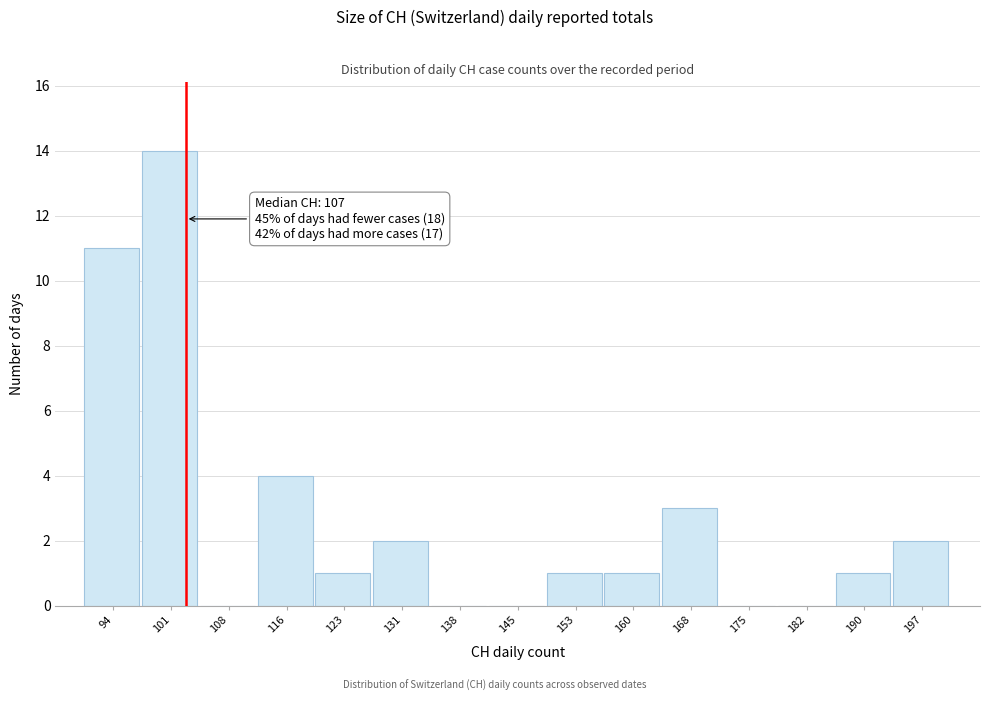

Reading left to right, extract all data points from this chart.

94=11	101=14	108=0	116=4	123=1	131=2	138=0	145=0	153=1	160=1	168=3	175=0	182=0	190=1	197=2